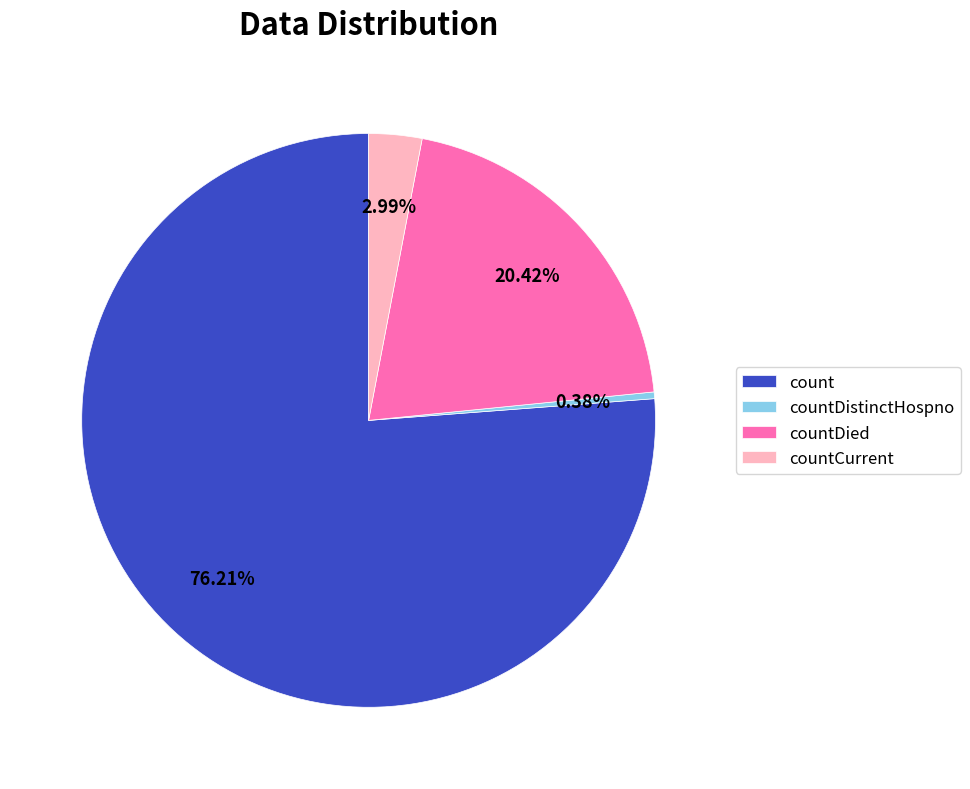

To the nearest percent, what is the average slice percentage?

25%